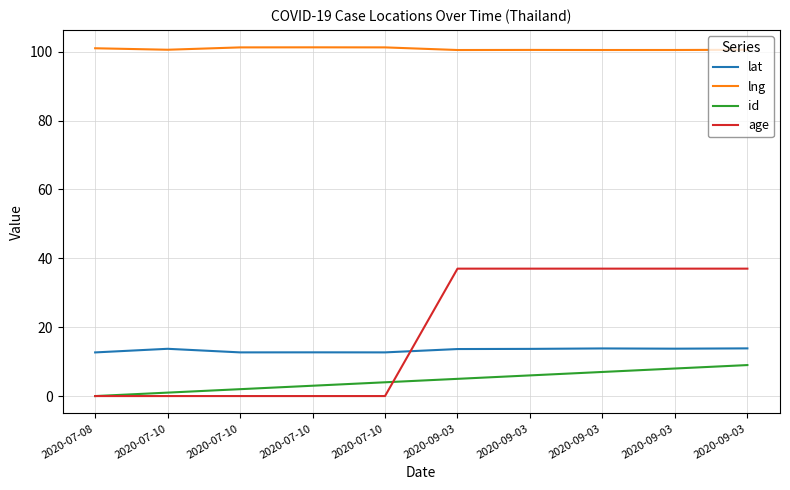

What is the label of the 4th point from the right?

2020-09-03